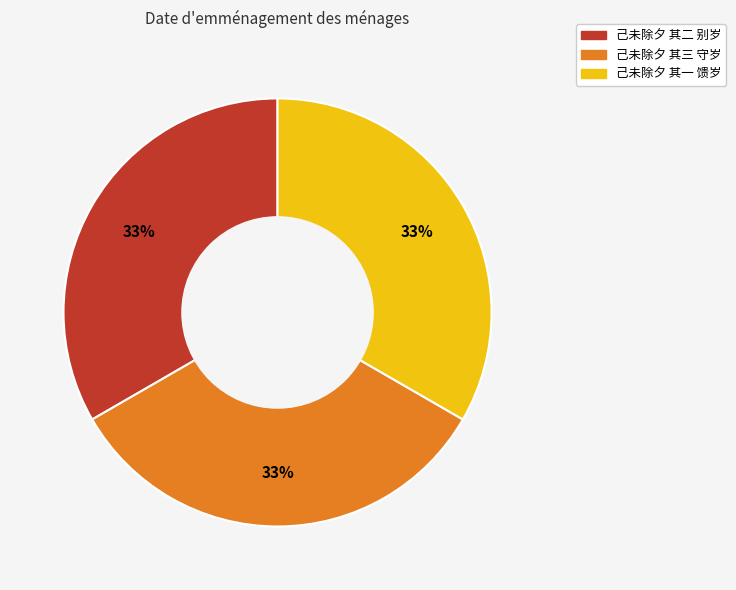

Does any single category account for the majority?

No